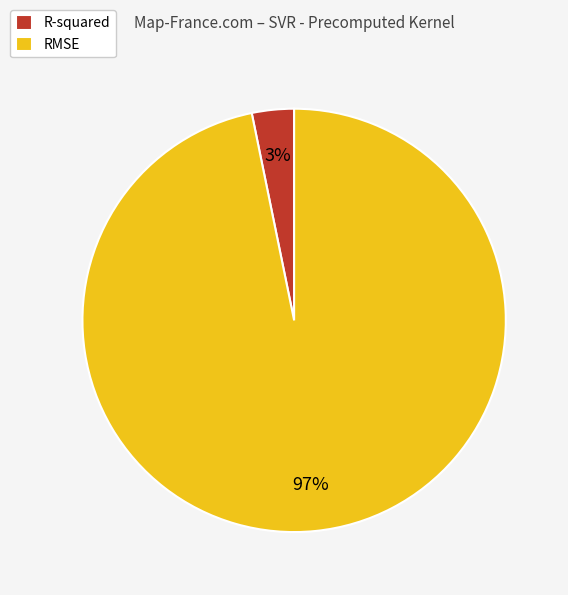

To the nearest percent, what is the difference between the largest and smallest slice percentages?

94%